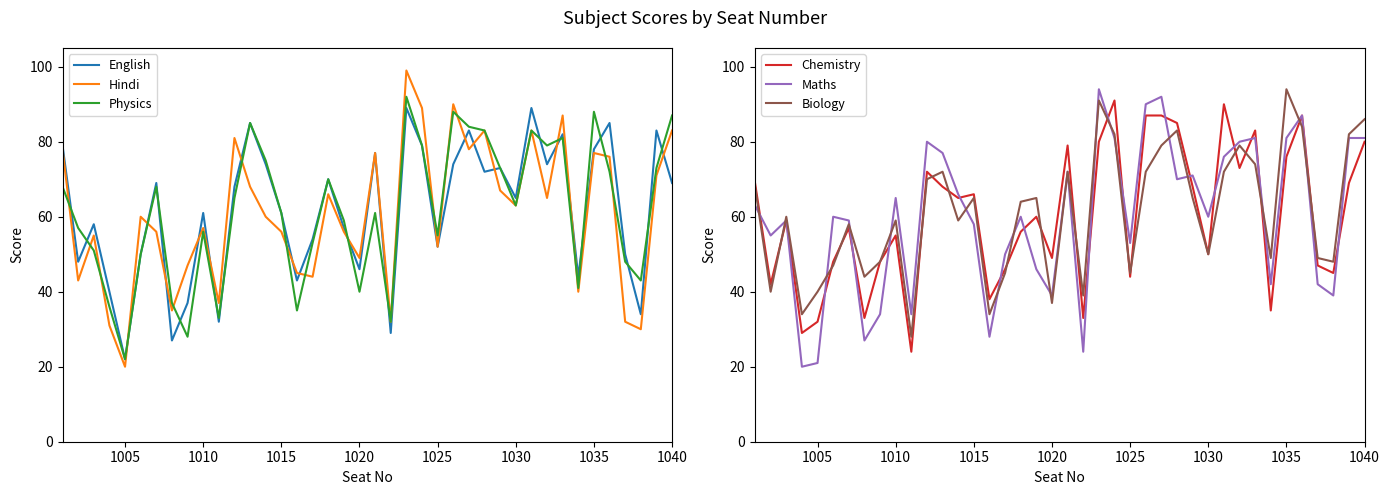

What is the minimum value for Chemistry?

24